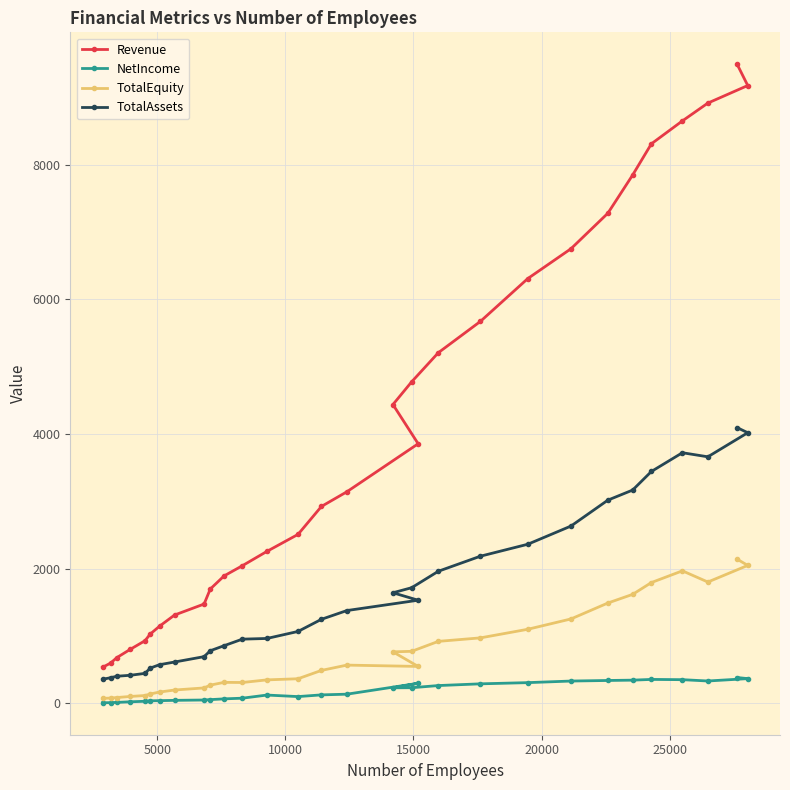

Reading left to right, list all the values displayed in this chart.

Revenue: 533.9	596.0	678.1	801.5	929.1	1027.8	1144.3	1310.4	1473.8	1696.7	1891.4	2042.9	2256.0	2508.5	2923.5	3141.4	3855.1	4437.8	4775.7	5208.6	5673.8	6309.6	6752.7	7280.1	7847.5	8311.6	8652.0	8916.8	9177.5	9493.5
NetIncome: 6.5	9.0	12.3	21.3	29.1	36.1	38.3	42.8	47.9	53.6	64.8	74.9	121.5	98.7	124.0	134.4	296.2	229.3	230.4	262.6	288.2	306.0	329.6	338.0	342.9	353.7	350.0	330.4	365.5	381.9
TotalEquity: 72.3	76.8	84.6	100.6	114.4	137.4	166.1	196.2	227.4	268.9	310.0	308.0	346.8	363.7	487.5	566.4	546.7	763.2	771.3	919.3	971.1	1098.8	1252.3	1488.8	1617.3	1792.9	1966.9	1800.7	2047.7	2140.2
TotalAssets: 355.1	379.3	401.0	415.3	443.5	522.2	572.4	612.2	692.1	780.0	854.8	952.1	962.2	1066.5	1246.8	1376.9	1530.6	1641.4	1716.4	1961.0	2184.7	2362.1	2632.4	3017.3	3167.0	3443.3	3721.8	3661.2	4019.2	4094.8